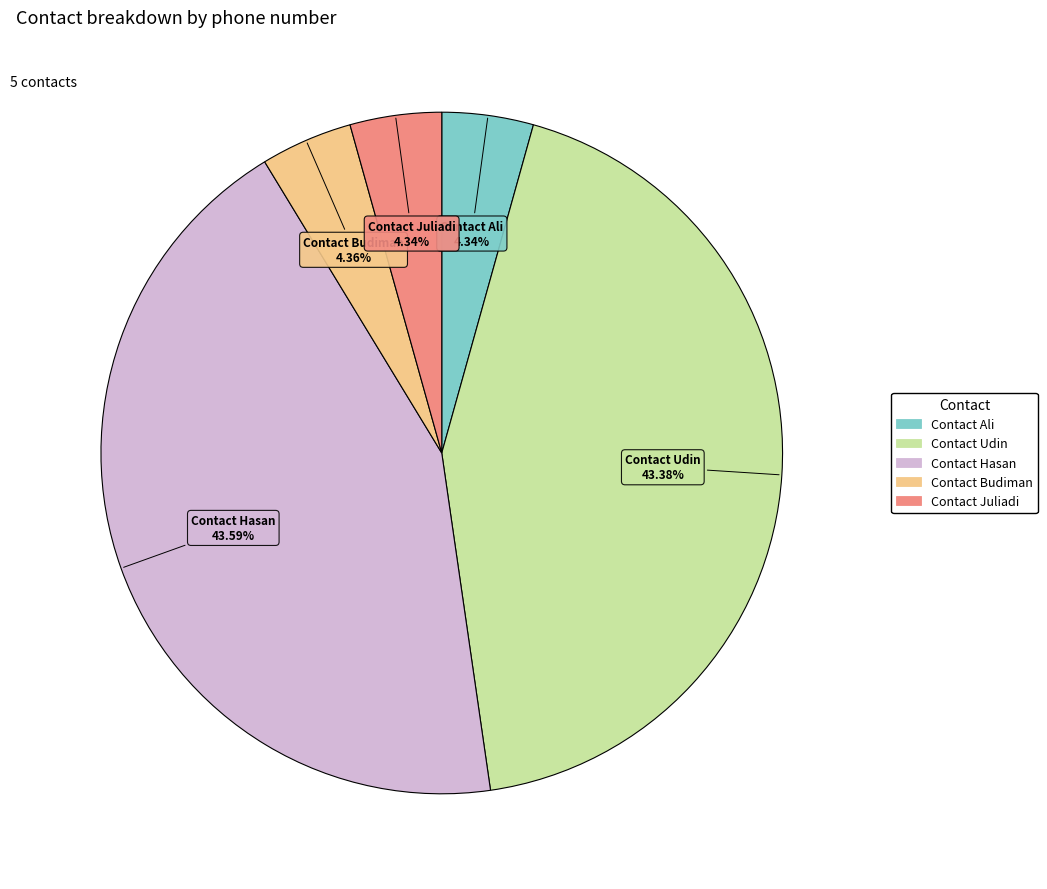

To the nearest percent, what percentage of the pie is Contact Ali?

4%